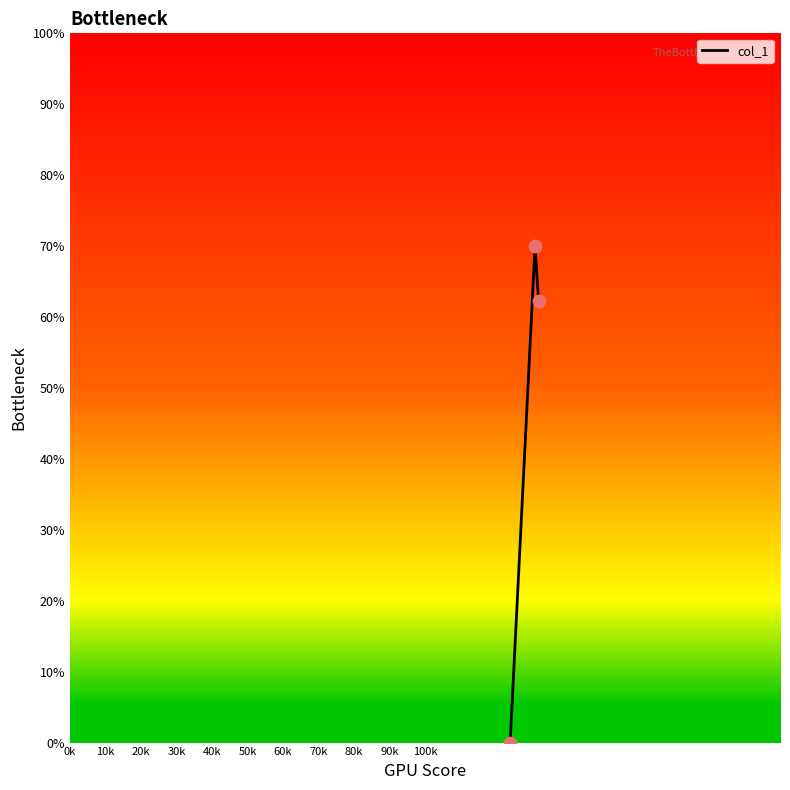

What is the difference between the maximum and second lowest values?

7.8